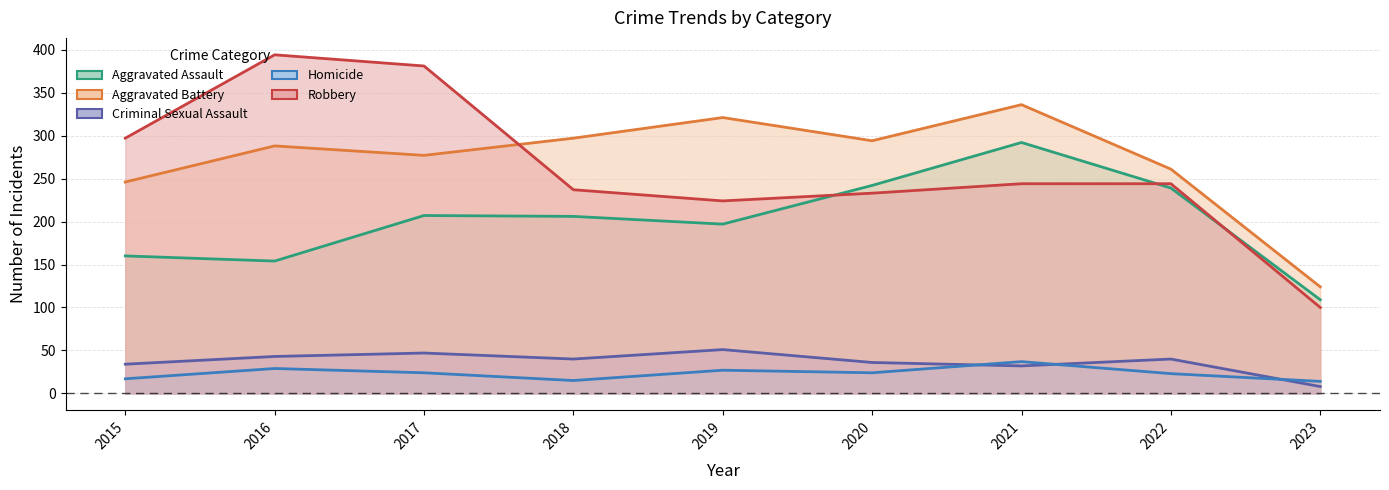

Reading right to left, transcribe all the data shown in this chart.

Aggravated Assault: 2023=109	2022=239	2021=292	2020=242	2019=197	2018=206	2017=207	2016=154	2015=160
Aggravated Battery: 2023=124	2022=261	2021=336	2020=294	2019=321	2018=297	2017=277	2016=288	2015=246
Criminal Sexual Assault: 2023=8	2022=40	2021=32	2020=36	2019=51	2018=40	2017=47	2016=43	2015=34
Homicide: 2023=14	2022=23	2021=37	2020=24	2019=27	2018=15	2017=24	2016=29	2015=17
Robbery: 2023=100	2022=244	2021=244	2020=233	2019=224	2018=237	2017=381	2016=394	2015=297